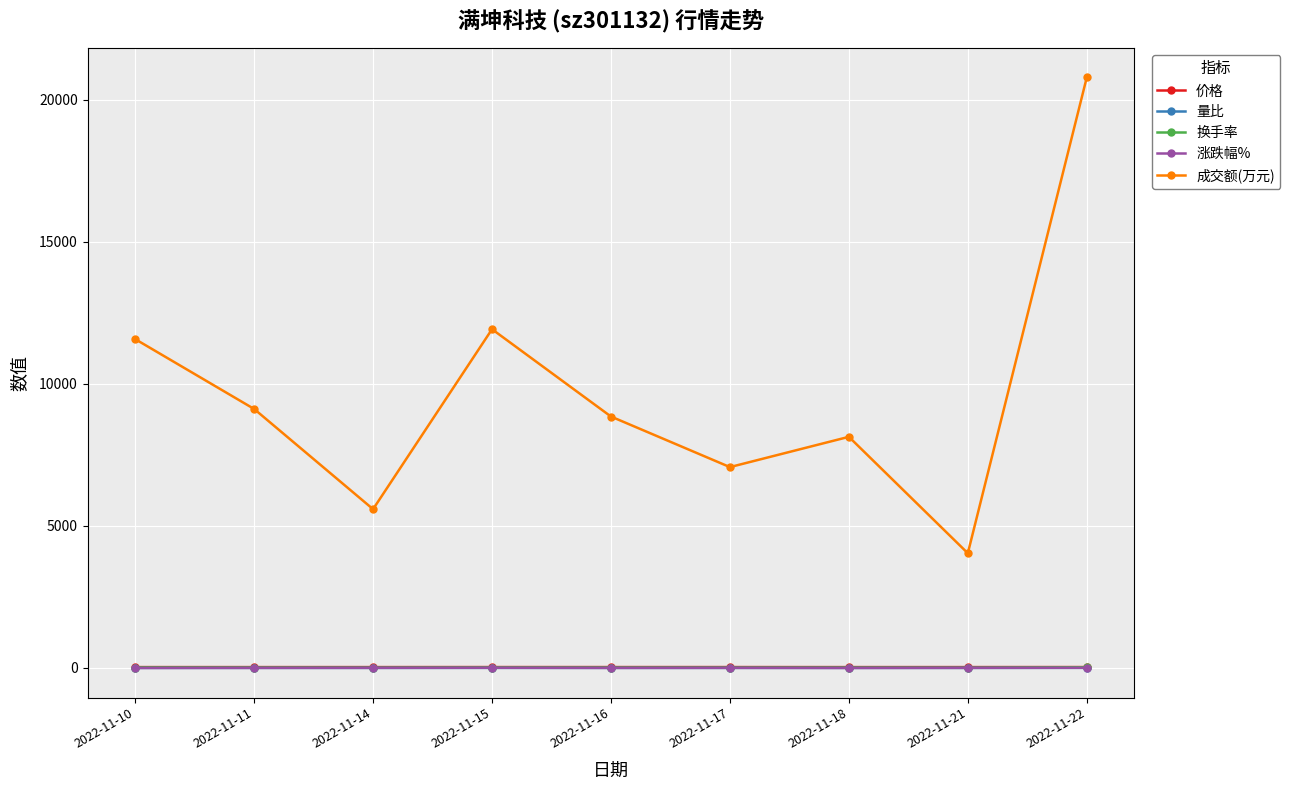

At how many categories does at least one series exceed 3269?

9